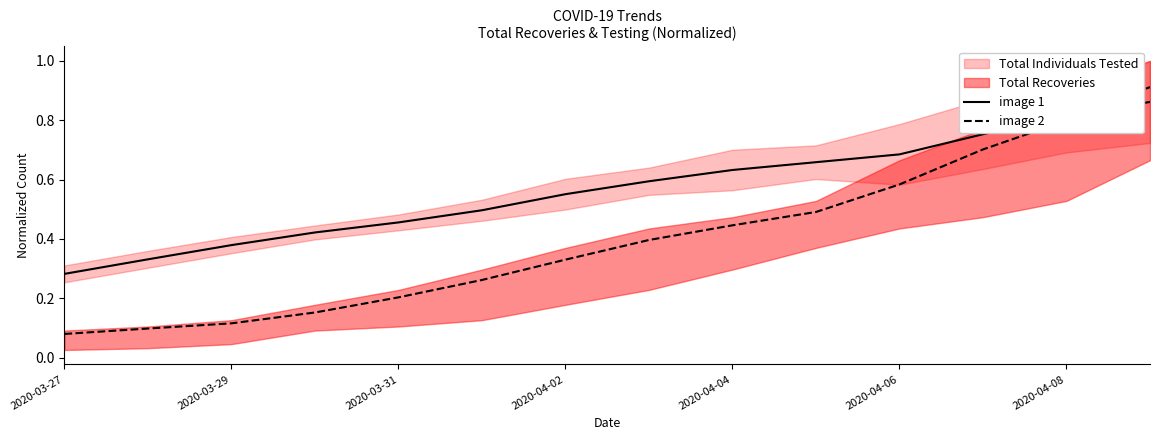

At which label is image 2 closest to 0?

2020-03-27